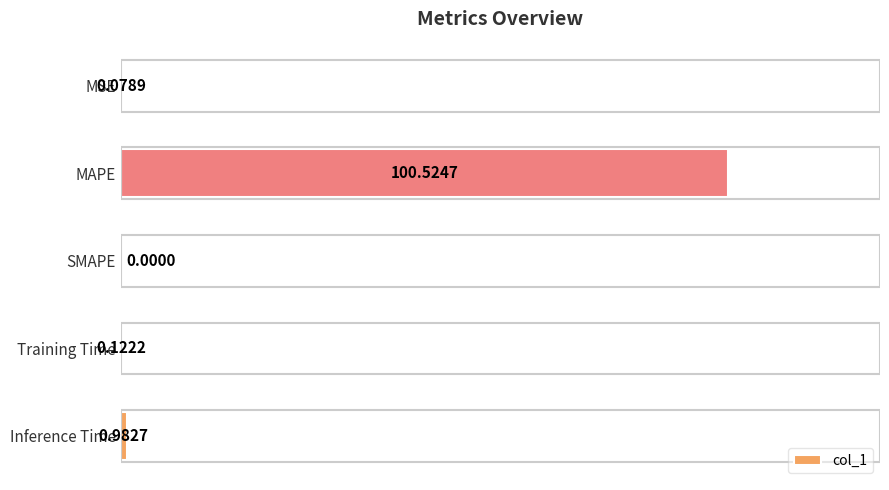

What is the change in value from MSE to Inference Time?

+0.9